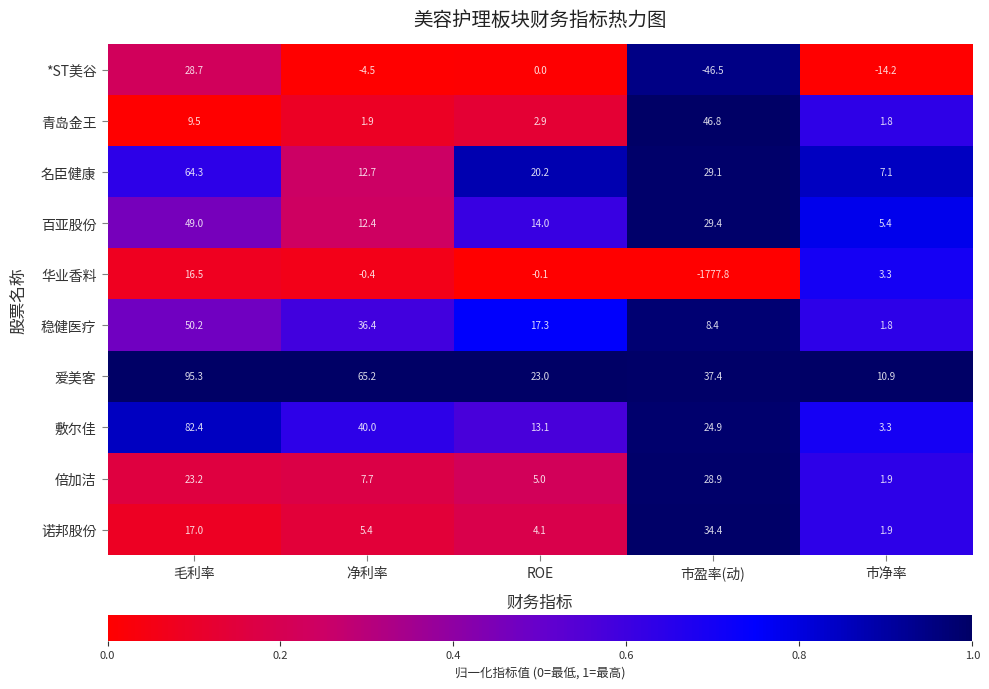

The 敷尔佳 series shows 2.2 at 市净率. True or false?

False